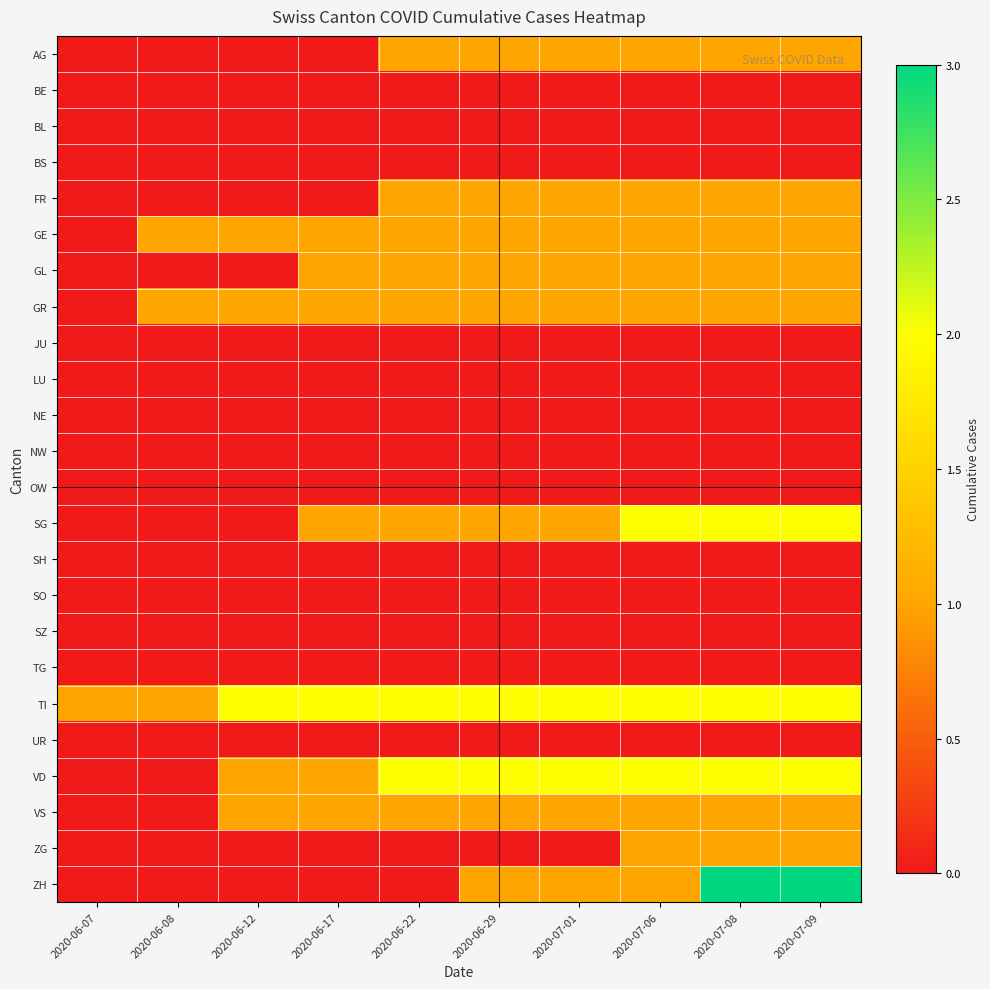

What is the spread (max minus min) of values at 2020-07-01?

2